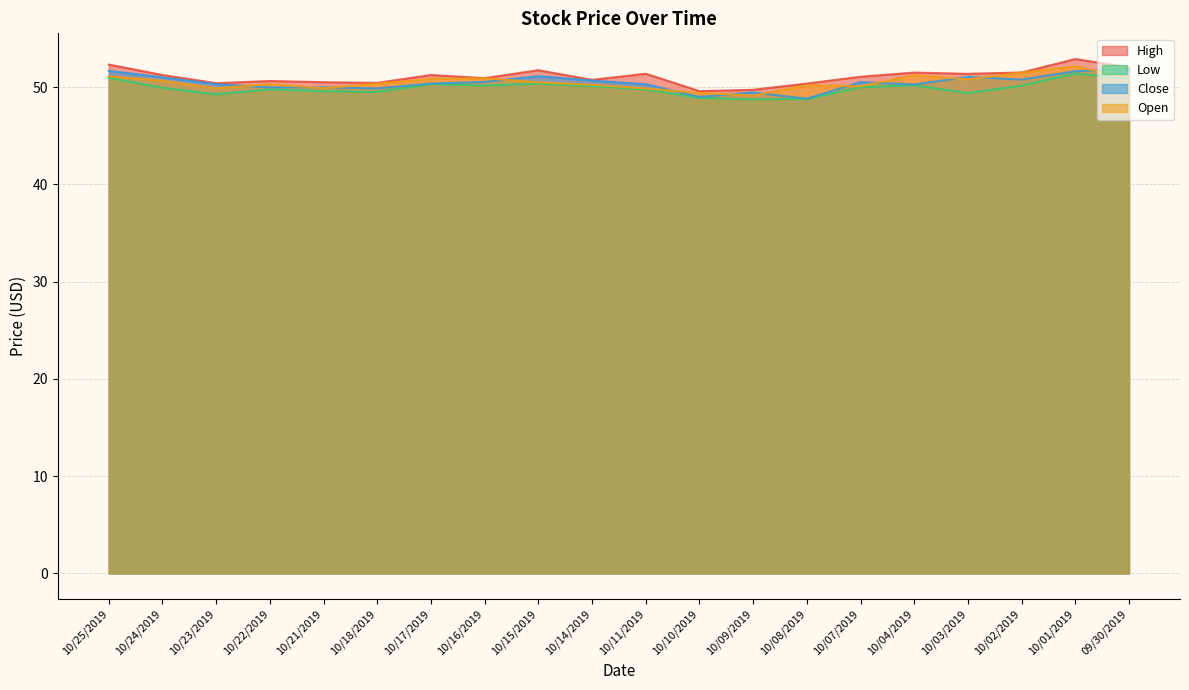

The Open series shows 49.9 at 10/11/2019. True or false?

True